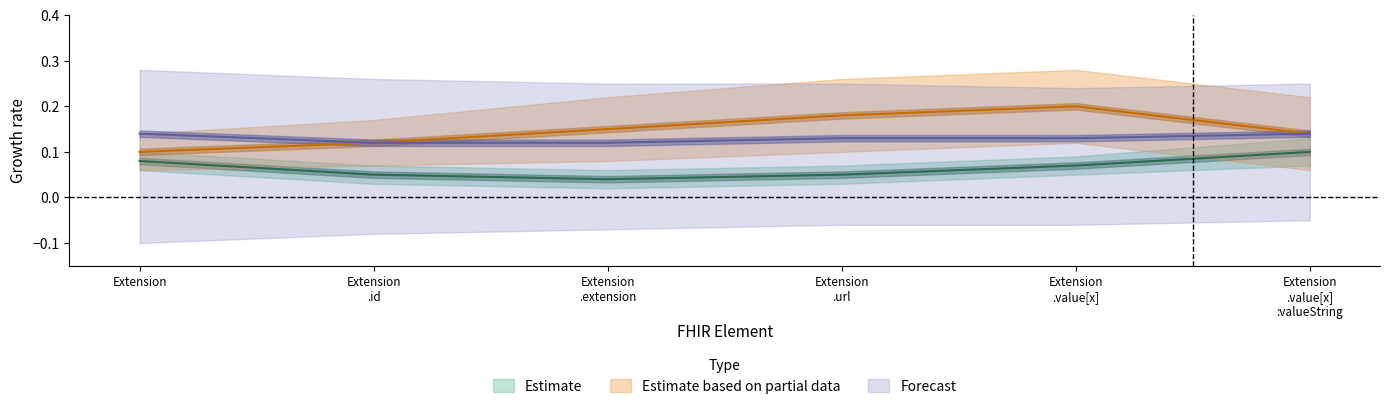

Which series has the largest range (max minus min)?

Estimate based on partial data